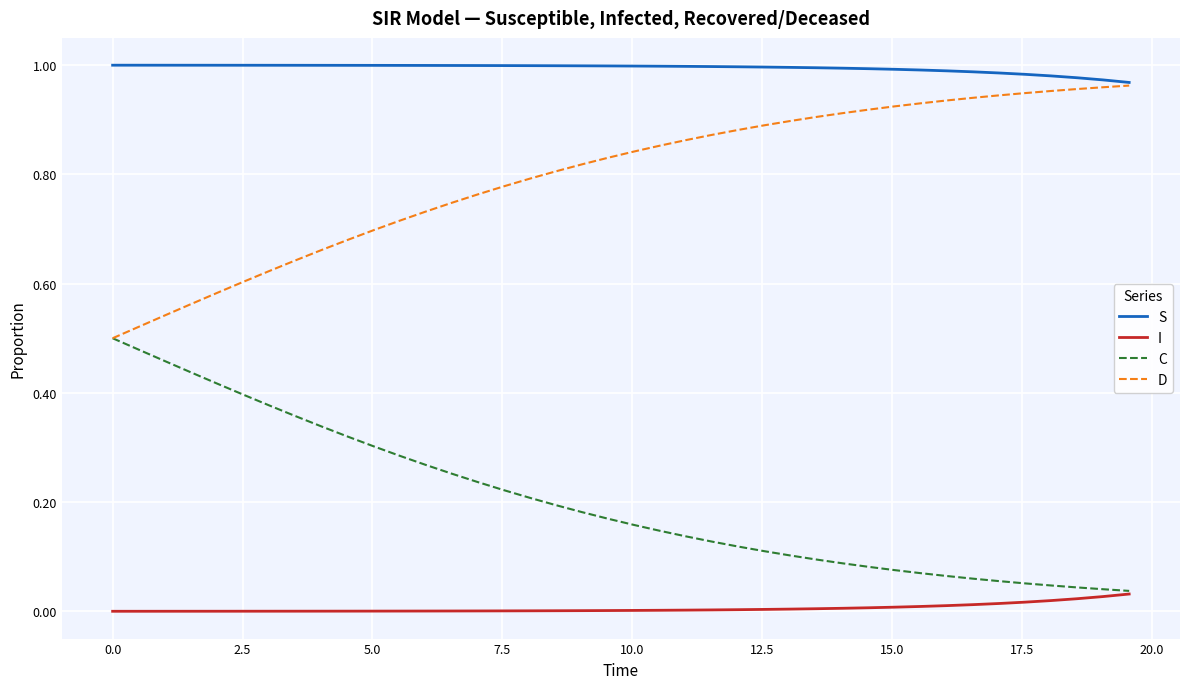

Is this an area chart (filled region under the line)?

No